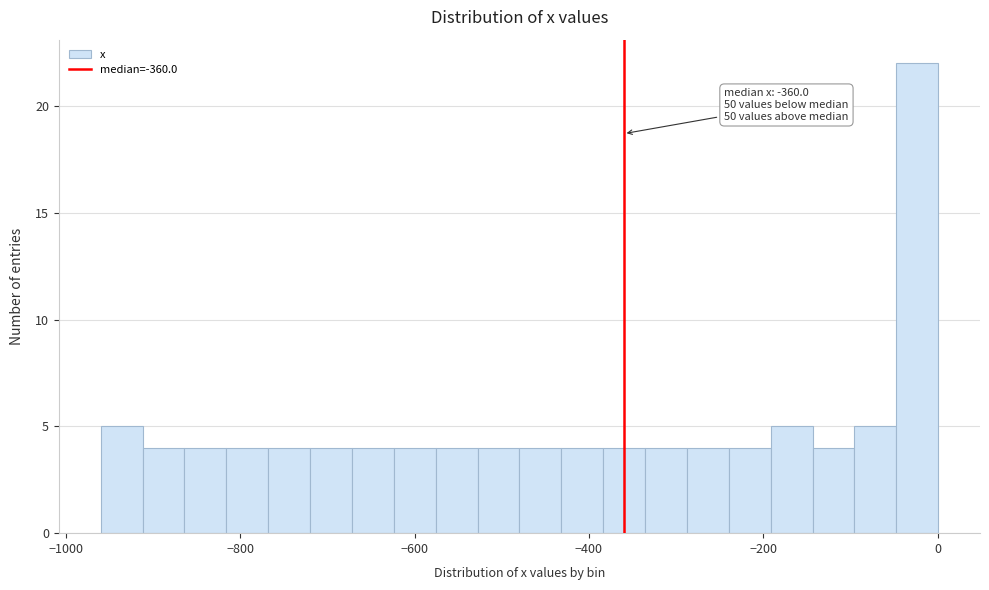

Around what value on the x-axis is the tallest bar? Give the approximate position of its centre, as read against the axis.

-20